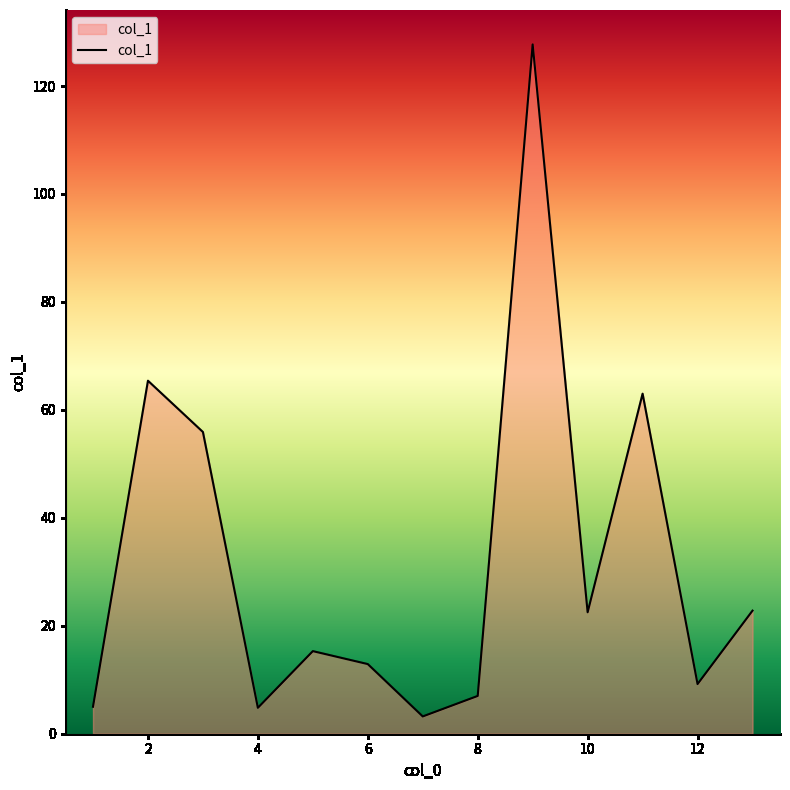

What is the greatest value displayed?

127.7